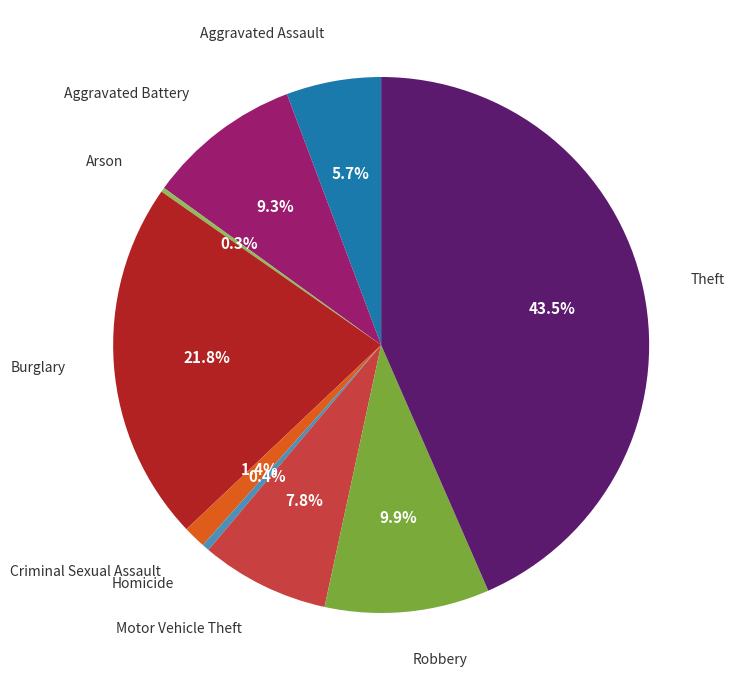

To the nearest percent, what is the difference between the largest and smallest slice percentages?

43%